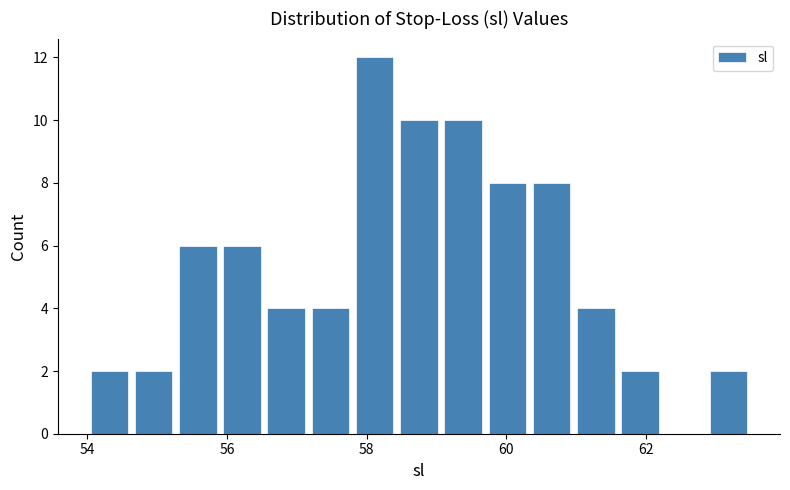

Read against the x-axis, roughly where is the centre of the tallest bar?

58.2